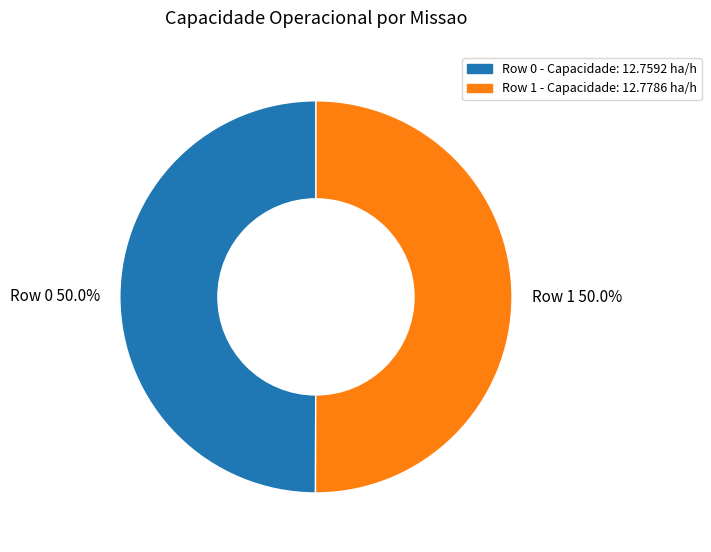

To the nearest percent, what percentage of the pie is Row 1?

50%